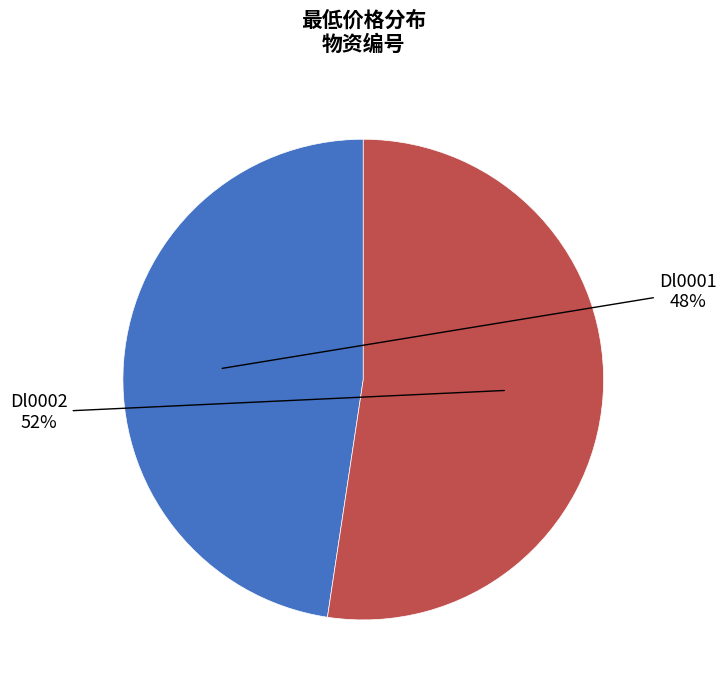

Count the number of slices in the pie.

2